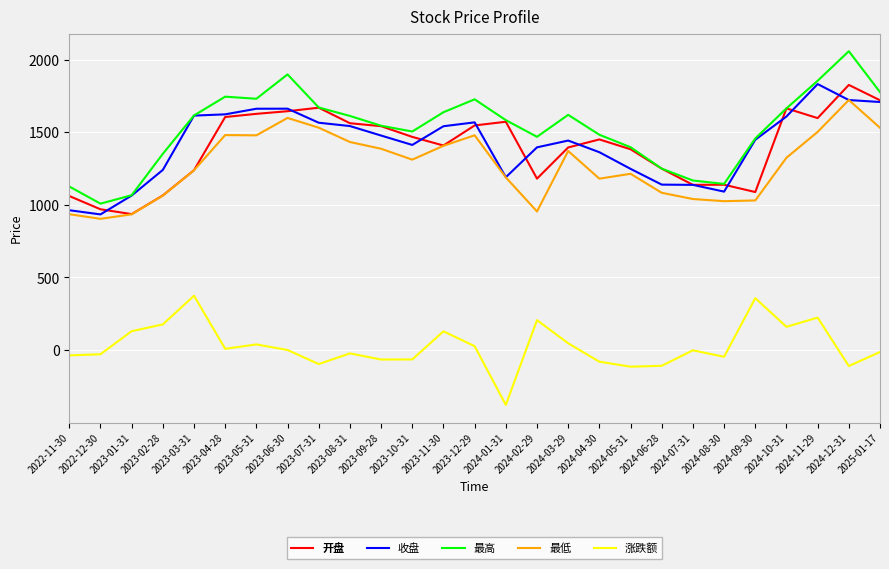

At which category does the chart reach its peak across all series?

2024-12-31